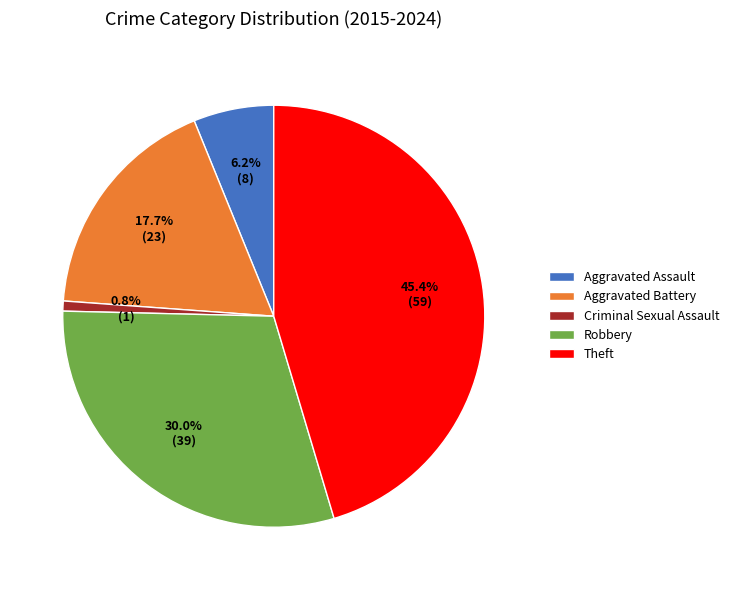

To the nearest percent, what percentage of the pie is Theft?

45%